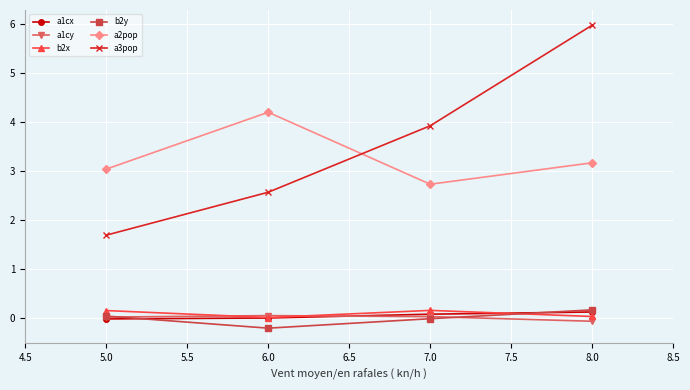

At how many categories does at least one series exceed 1?

4